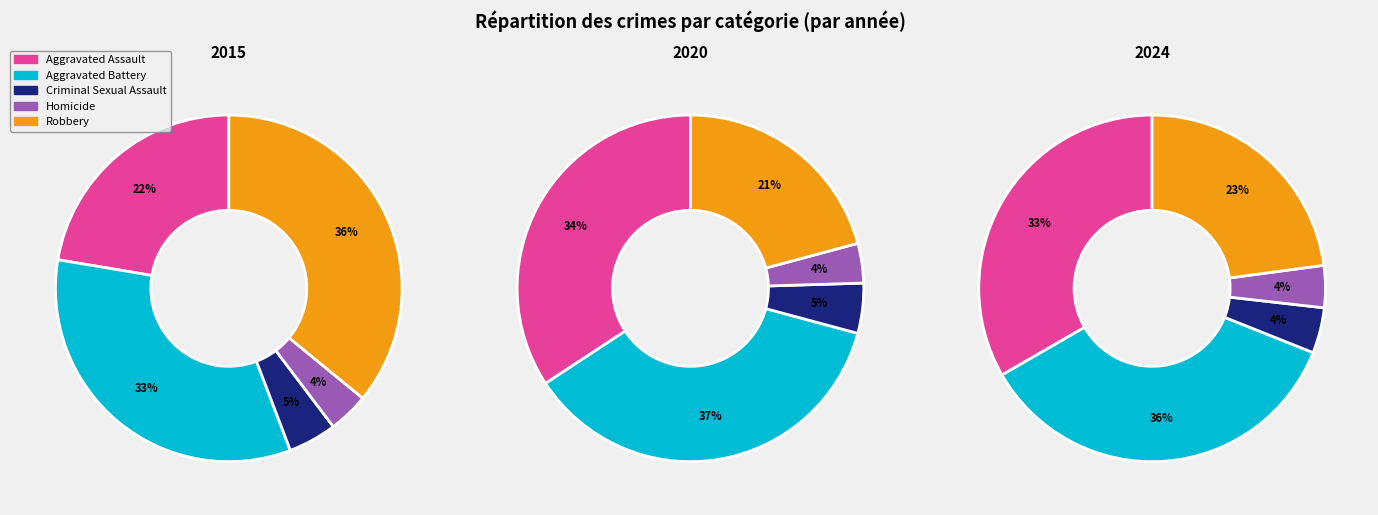

What percentage is the Aggravated Assault slice, to the nearest percent?

22%